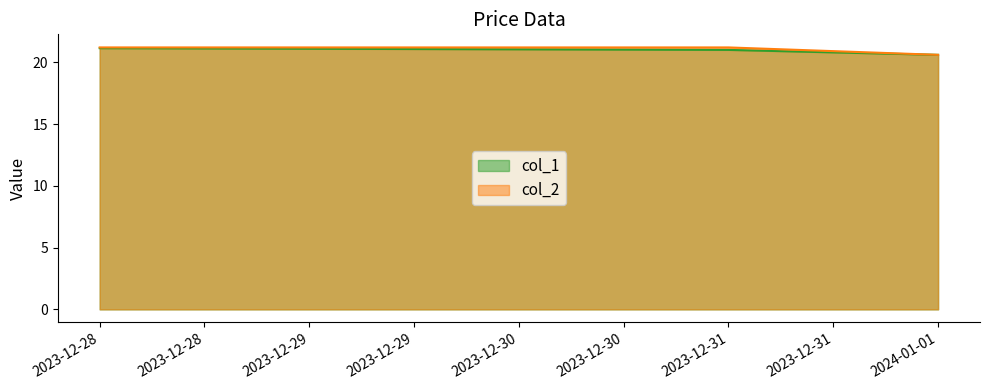

Which series has the largest total across all categories?

col_2